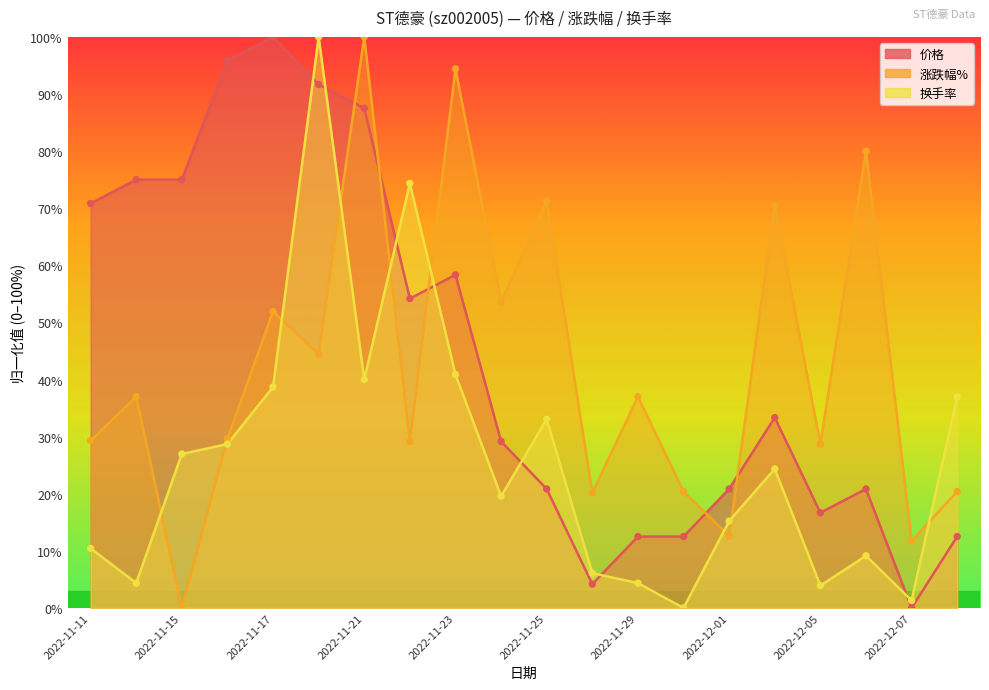

Which series reaches the minimum Y coordinate?

价格